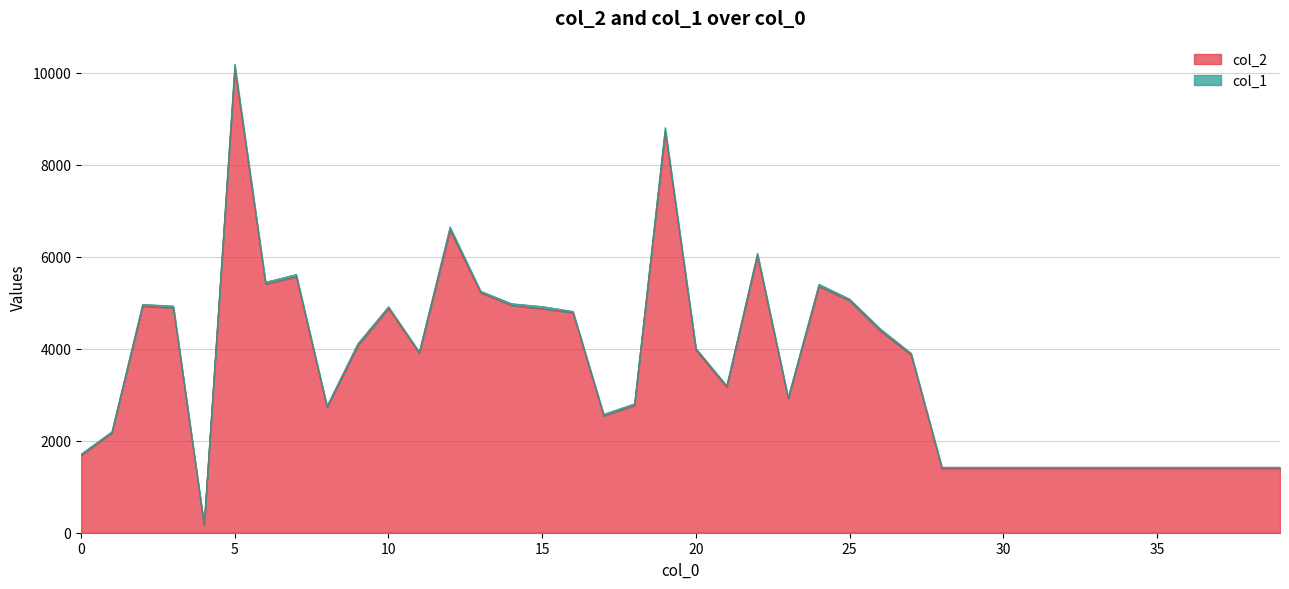

What is the difference between the values at 31 and 2?

3525